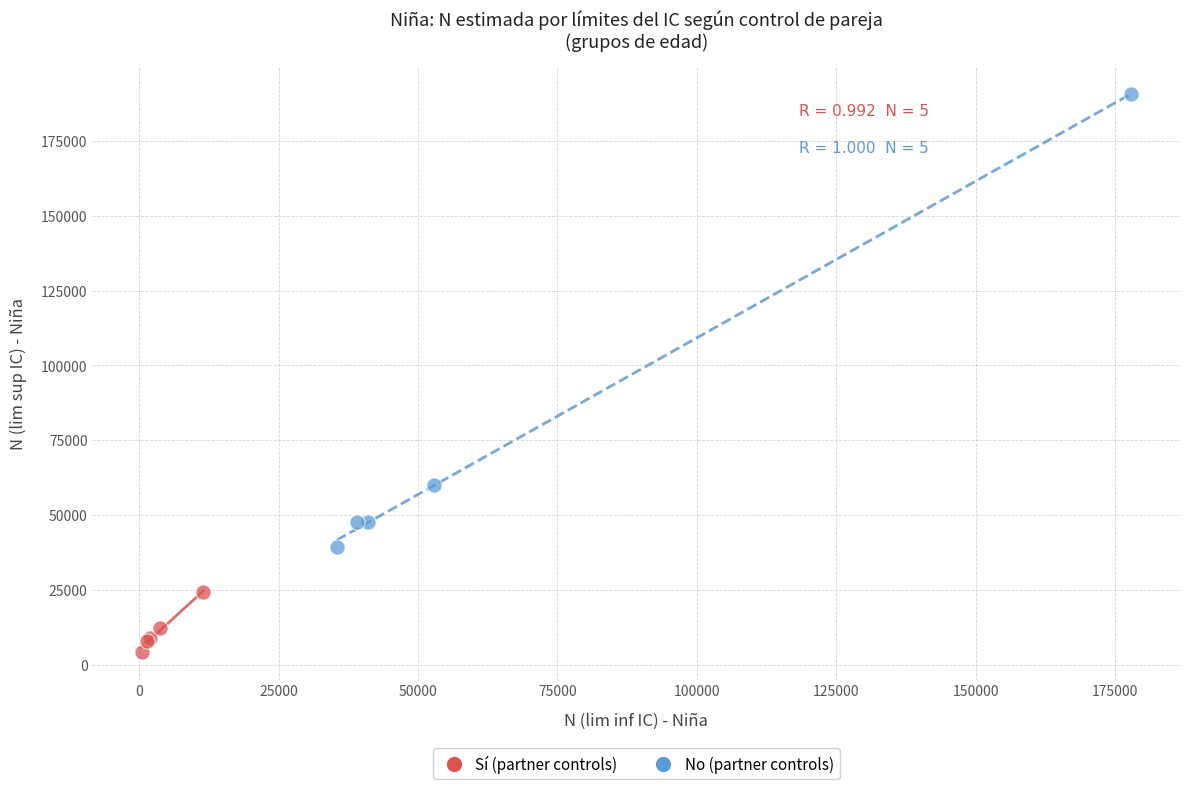

Which series reaches the minimum Y coordinate?

Sí (partner controls)